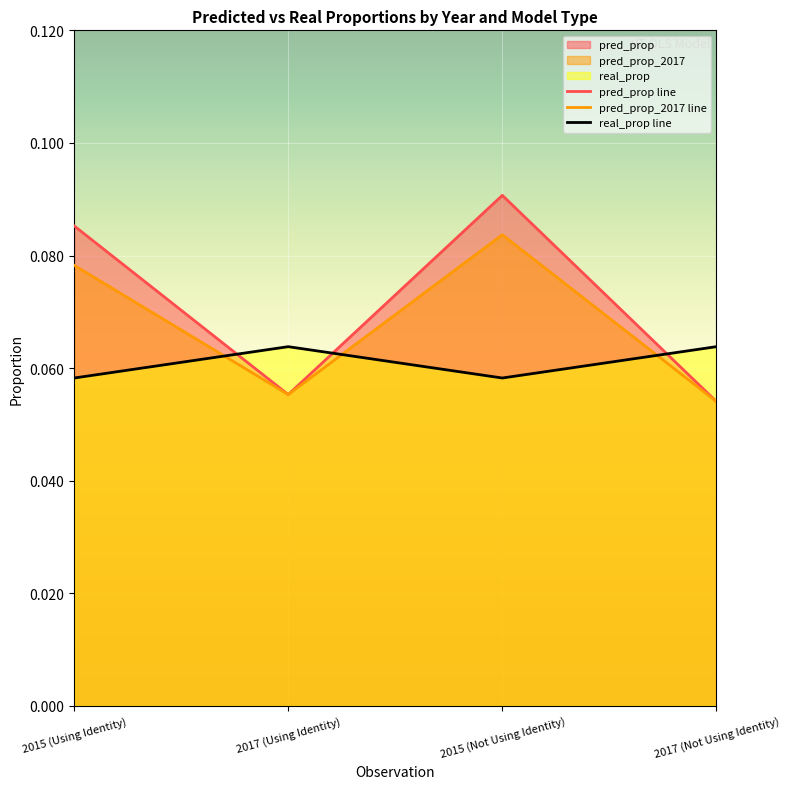

How many intersections are there between pred_prop_2017 and real_prop?

3